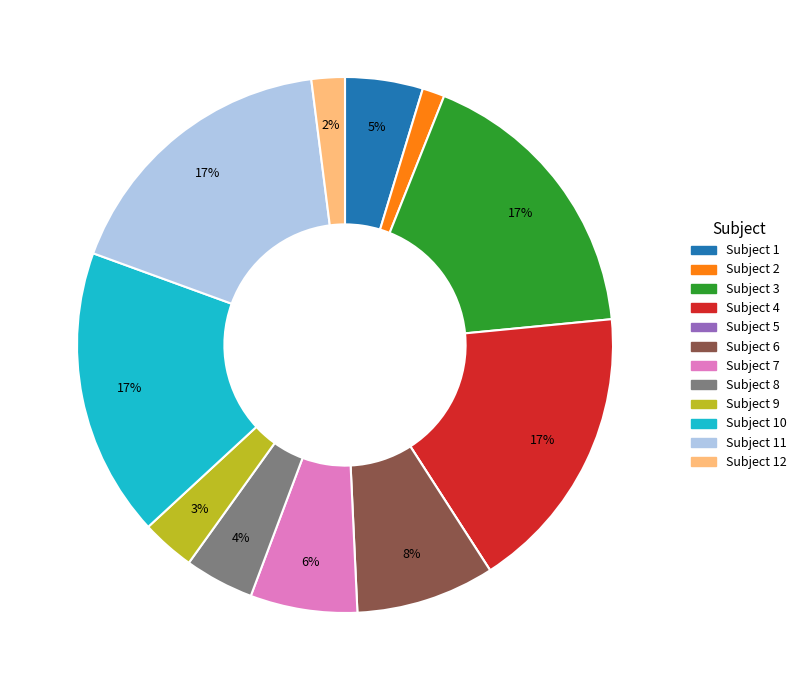

To the nearest percent, what is the average slice percentage?

8%